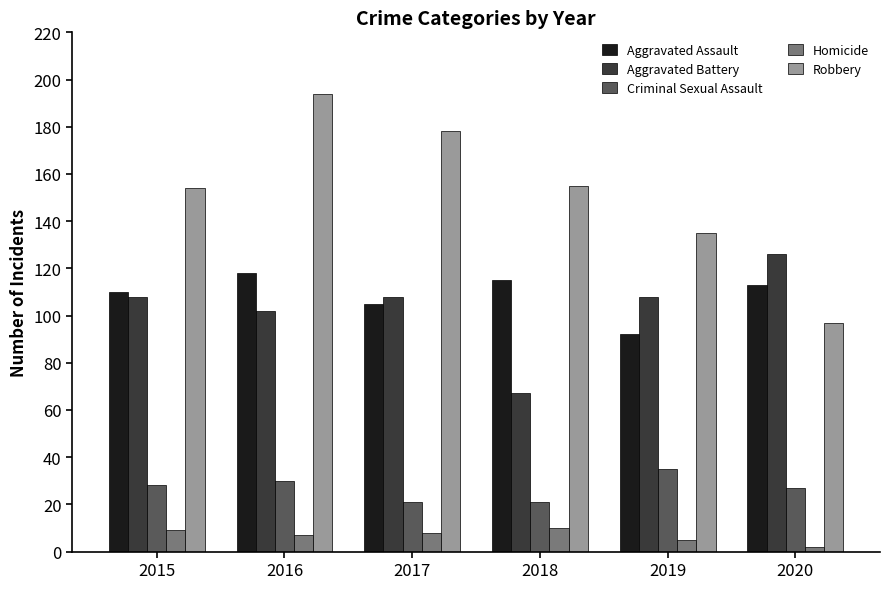

What is the lowest value of the Homicide series?

2